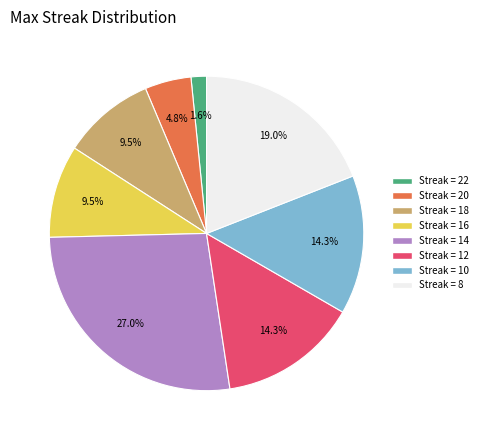

Is there any slice that represents more than half of the pie?

No